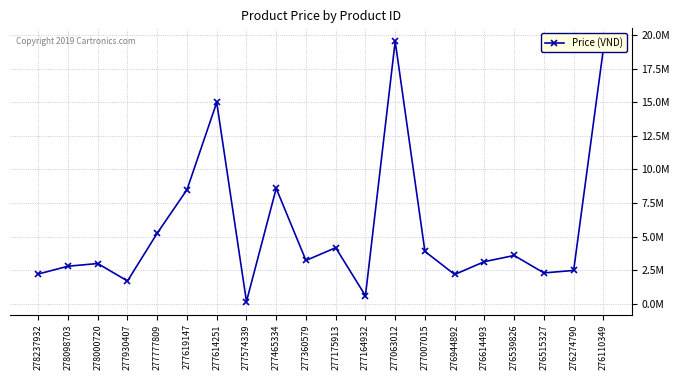

What is the smallest value displayed?

160000